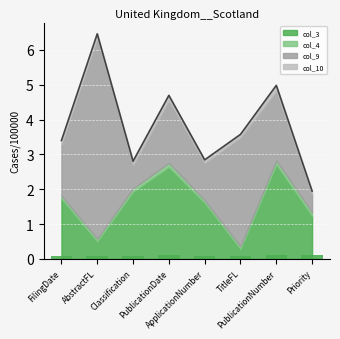

At how many categories does at least one series exceed 4?

1